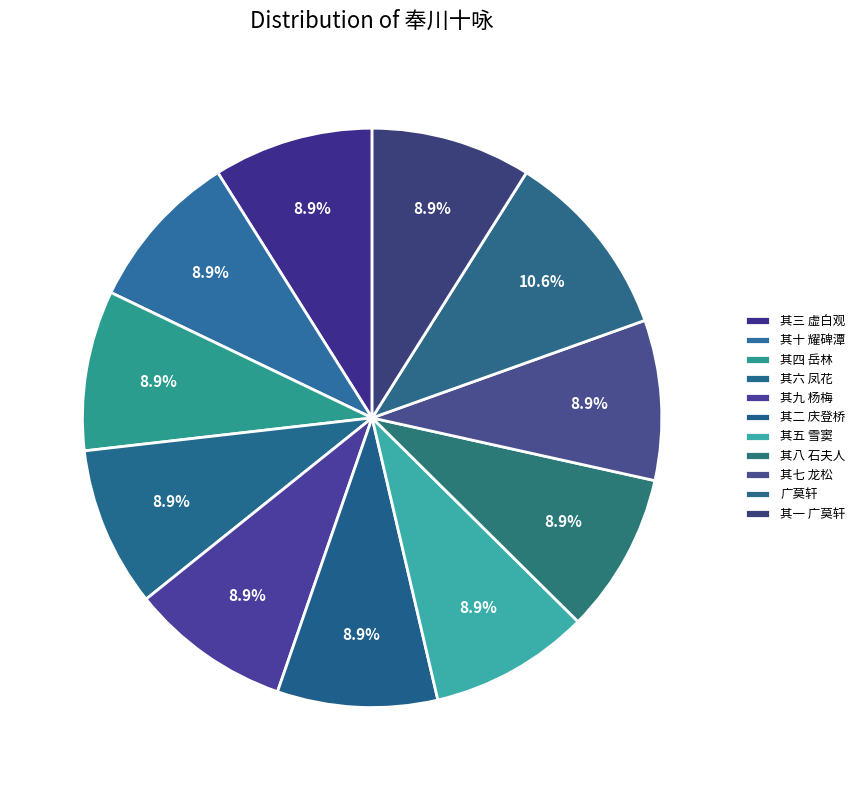

Does any single category account for the majority?

No